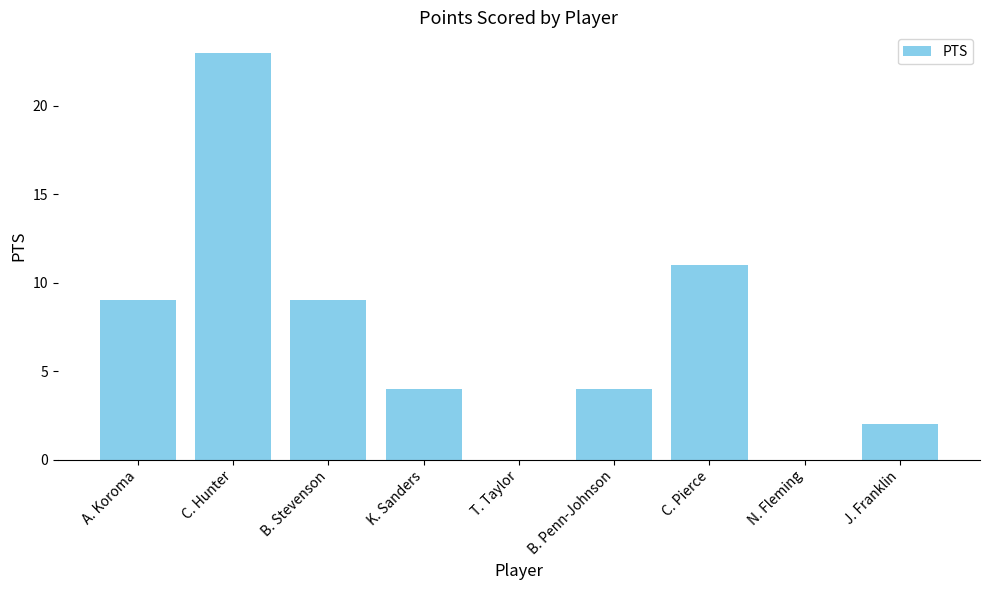

Which category has the highest value across all series?

C. Hunter